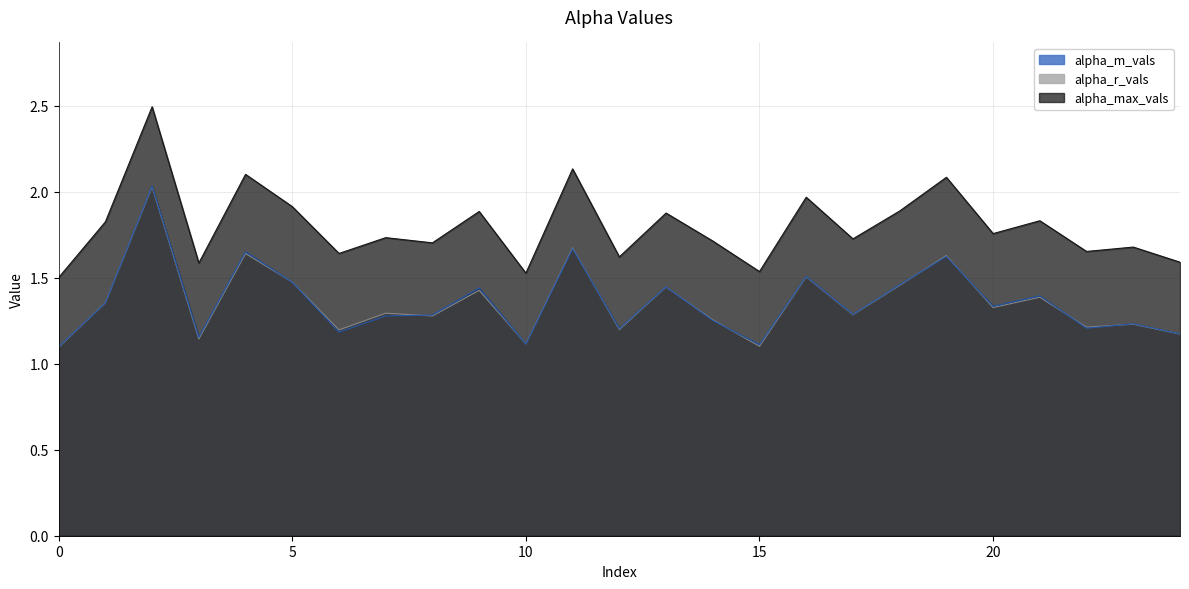

Rank the series by their maximum value, from highest to lowest.

alpha_max_vals, alpha_m_vals, alpha_r_vals